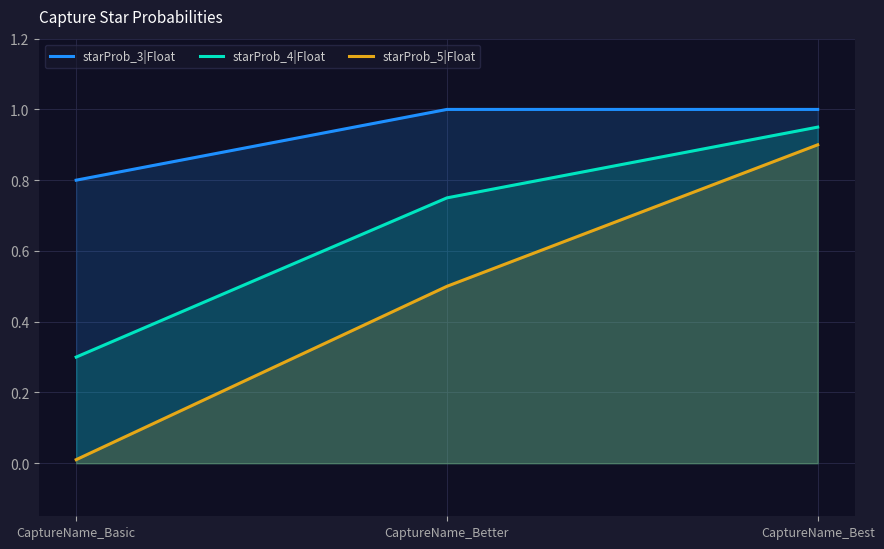

What is the label of the 3rd point from the right?

CaptureName_Basic